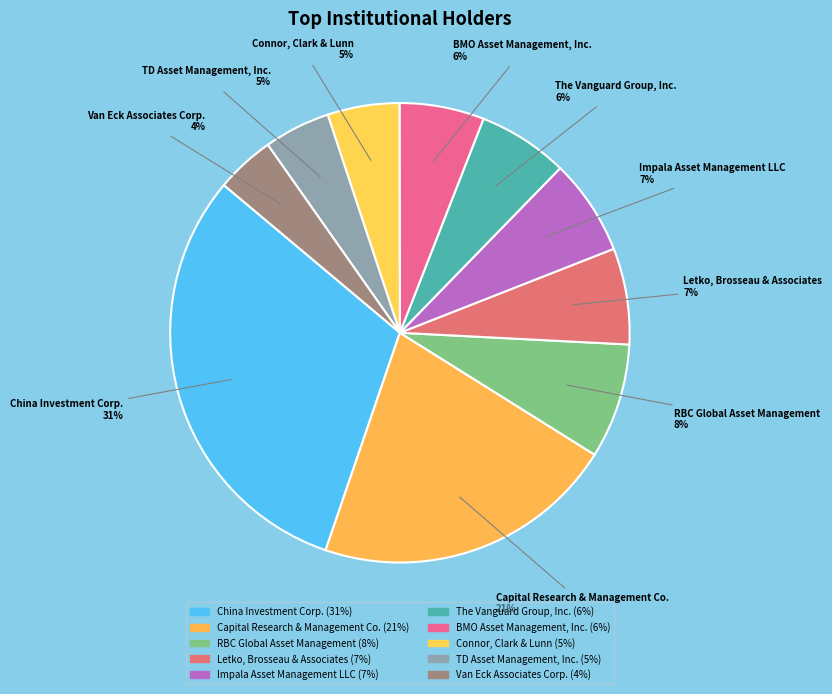

Is the sum of TD Asset Management, Inc. and BMO Asset Management, Inc. greater than half?

No